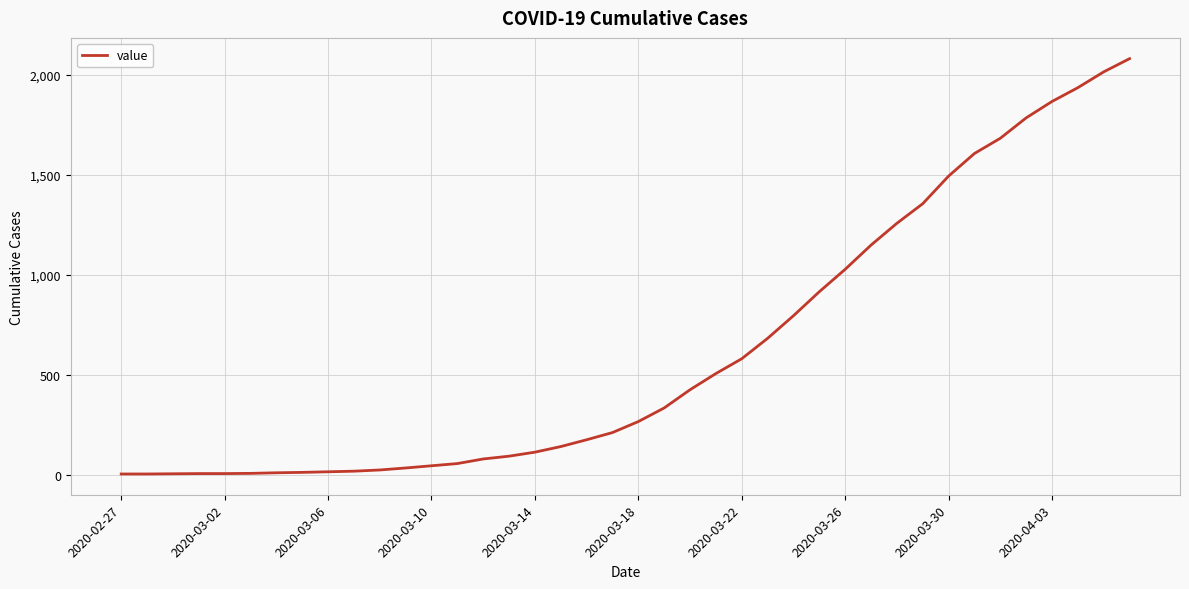

What is the difference between the maximum and minimum values?

2076